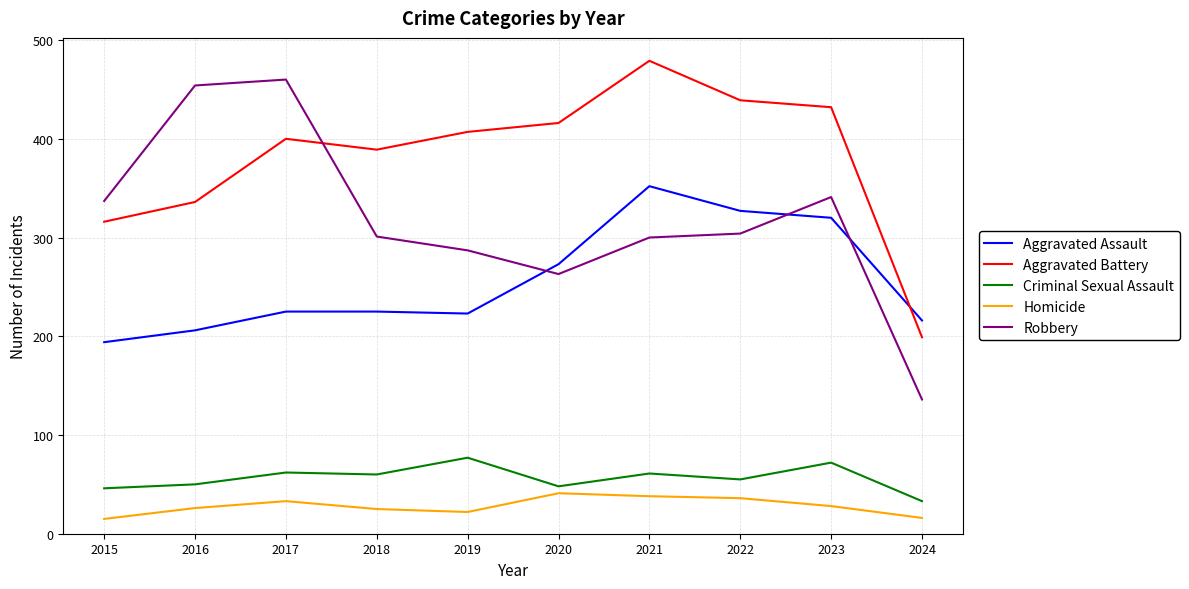

Rank the series at 2019 from lowest to highest value.

Homicide, Criminal Sexual Assault, Aggravated Assault, Robbery, Aggravated Battery